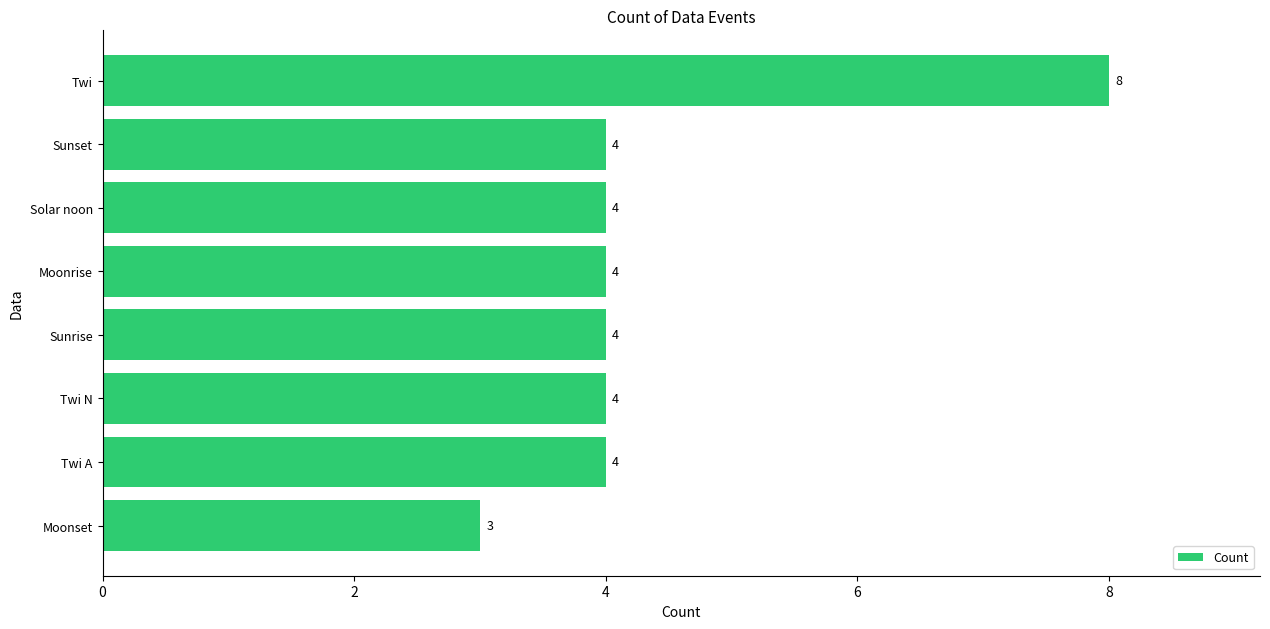

What is the sum of all values?

35